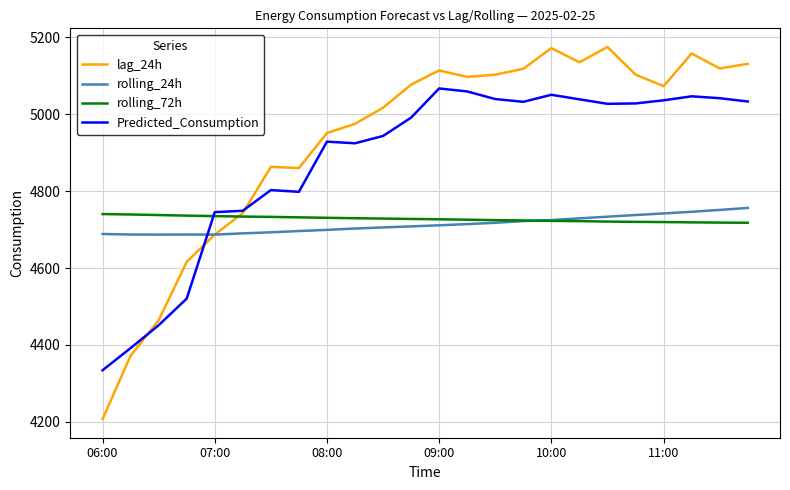

What is the smallest value displayed?

4207.0